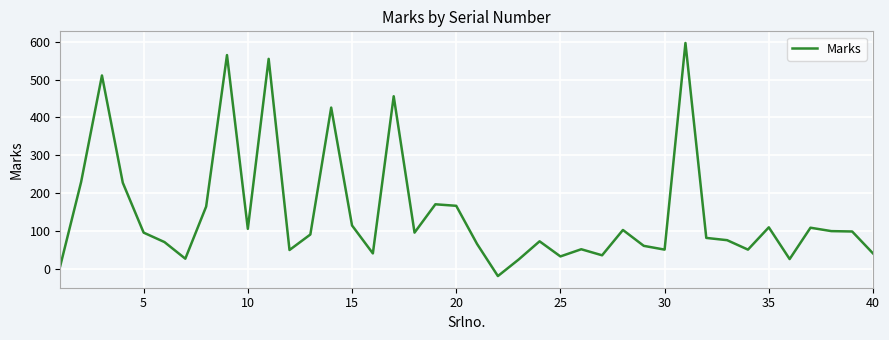

What is the minimum value shown in the chart?

-20